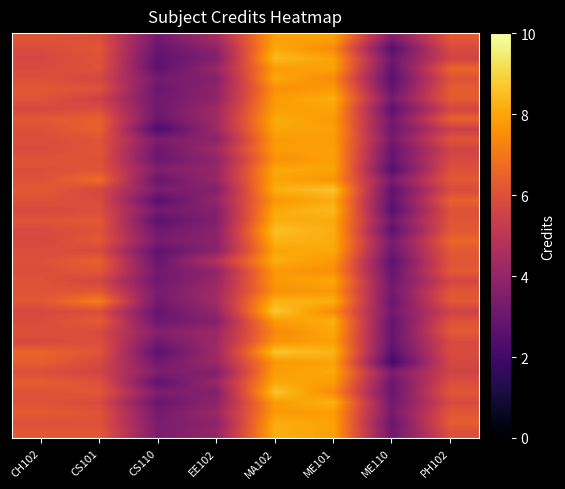

Which has a higher value, CS101 or CS110?

CS101